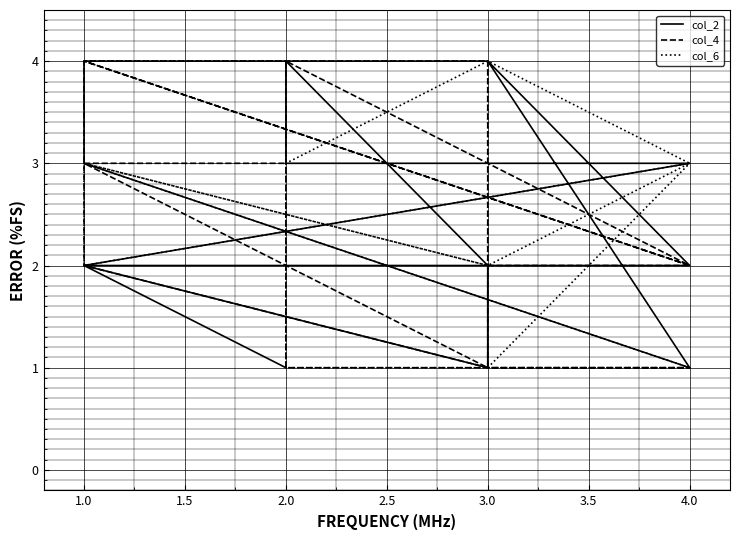

Which series has the largest range (max minus min)?

col_2